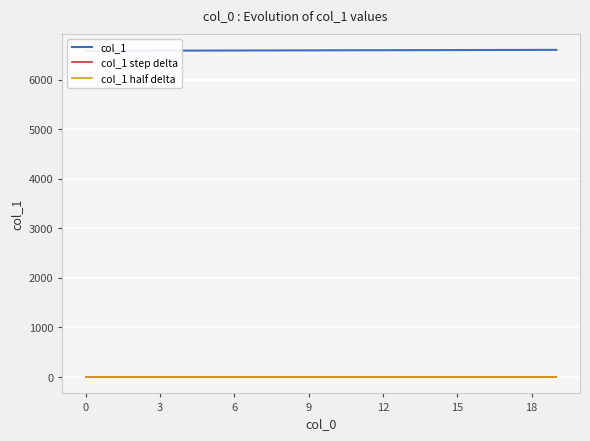

How many values in the col_1 series exceed 6590?

9